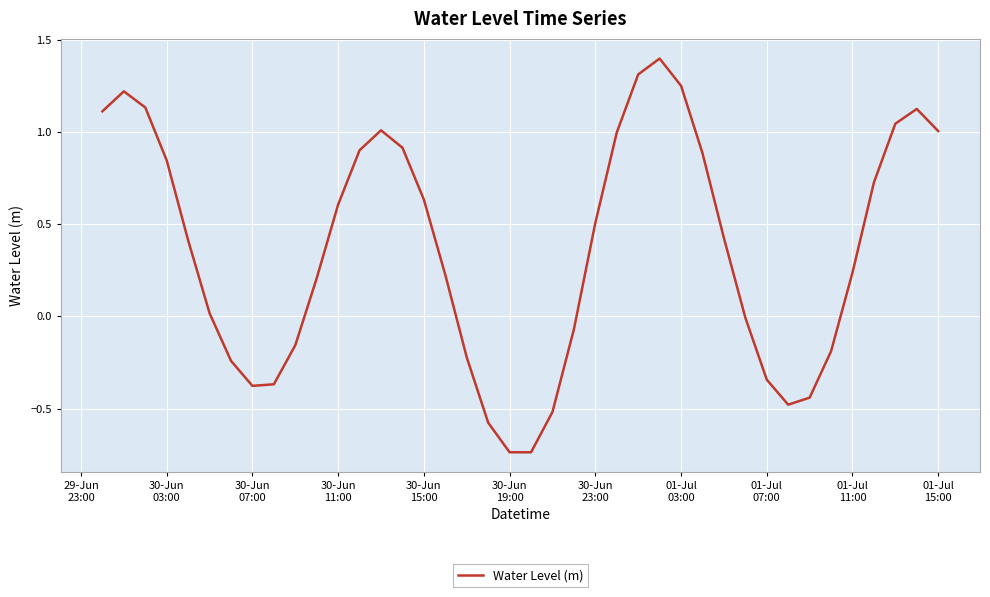

What is the difference between the maximum and minimum values?

2.1